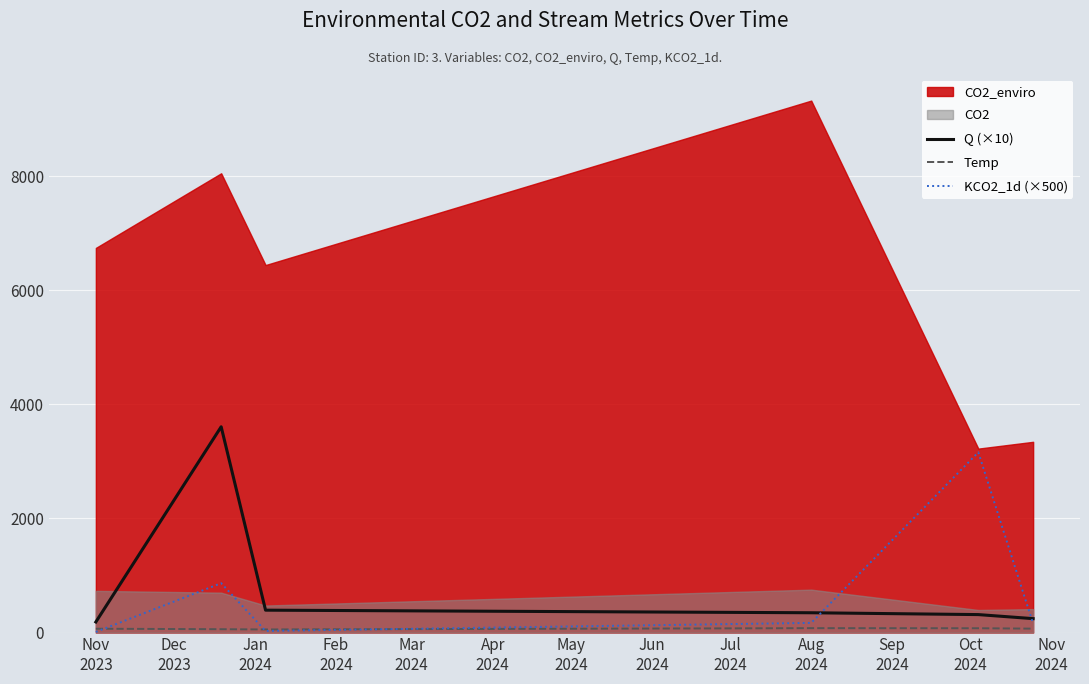

What is the highest value of the Q (×10) series?

3608.3